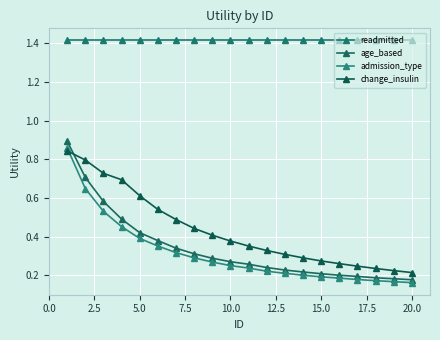

What is the difference between the second highest and second lowest values in the change_insulin series?

0.6